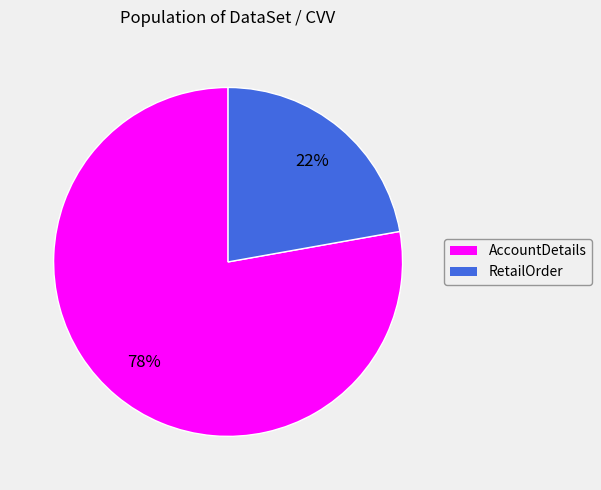

Do AccountDetails and RetailOrder together represent more than half of the pie?

Yes